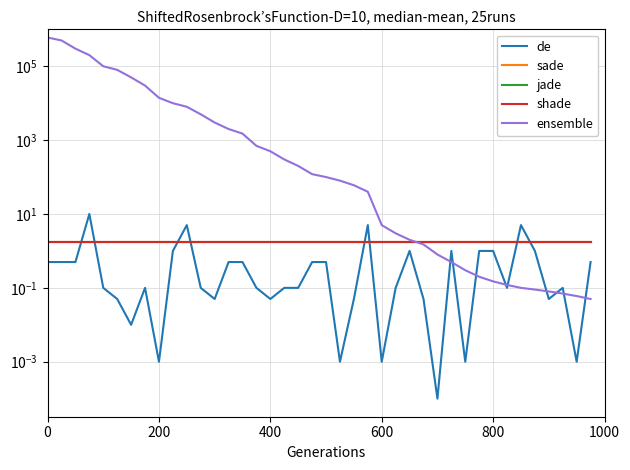

What are all the series names shown in the legend?

de, sade, jade, shade, ensemble